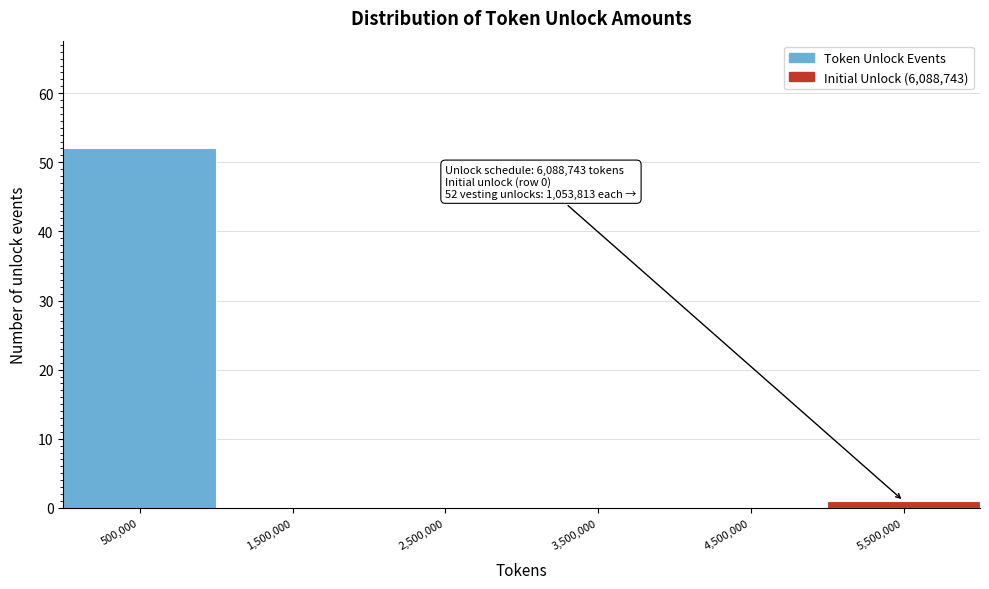

Reading left to right, what are all the values shown in this chart?

500,000=52	1,500,000=0	2,500,000=0	3,500,000=0	4,500,000=0	5,500,000=1